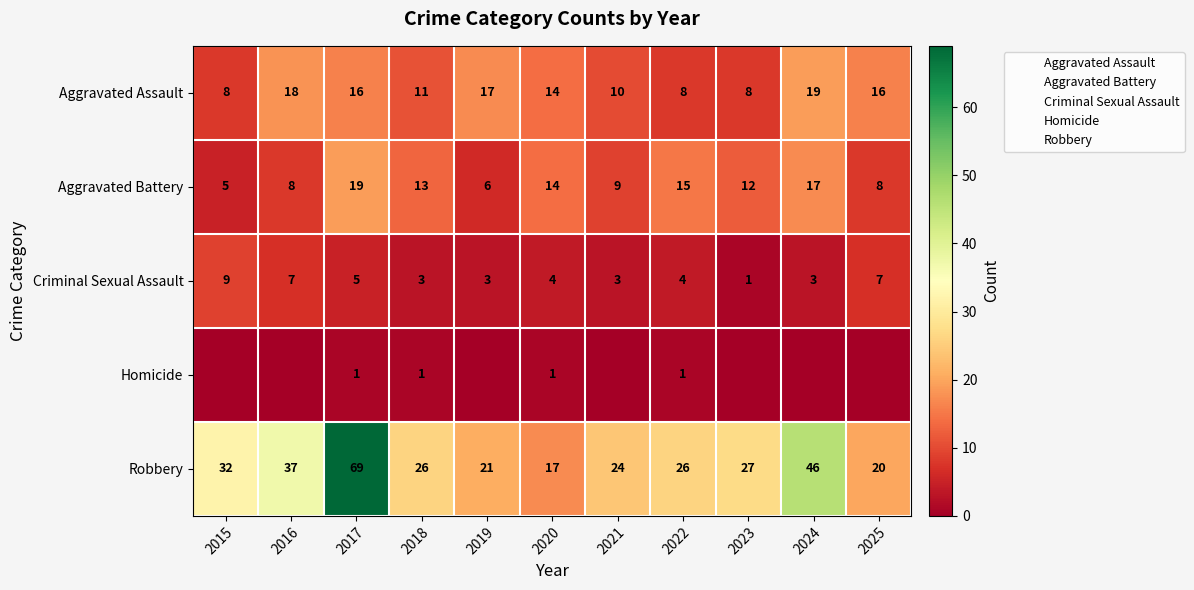

Which label corresponds to the smallest value in the chart?

2015